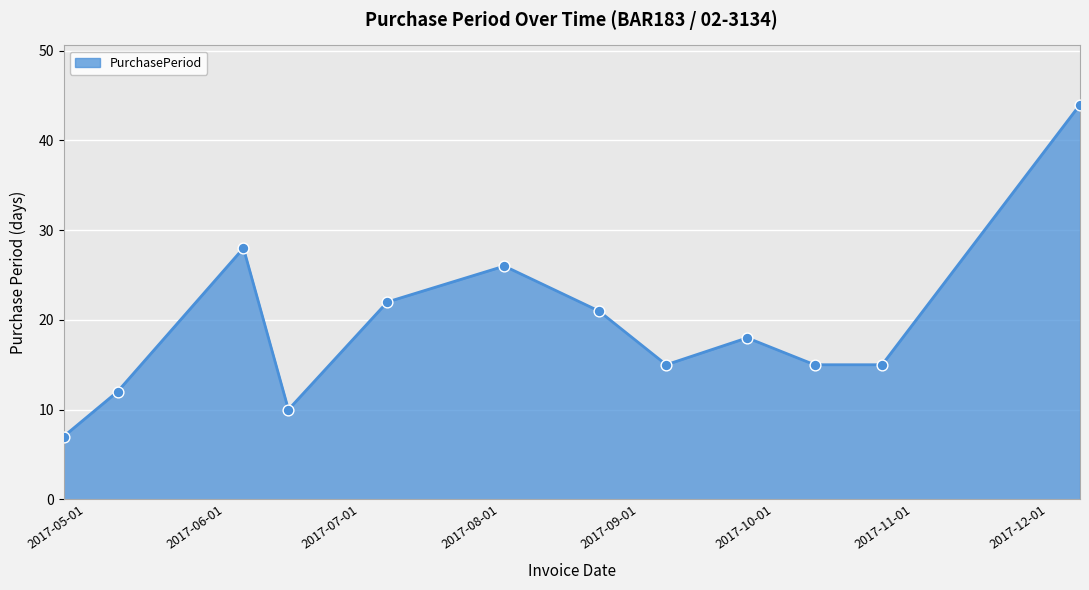

What is the difference between the maximum and minimum values?

37